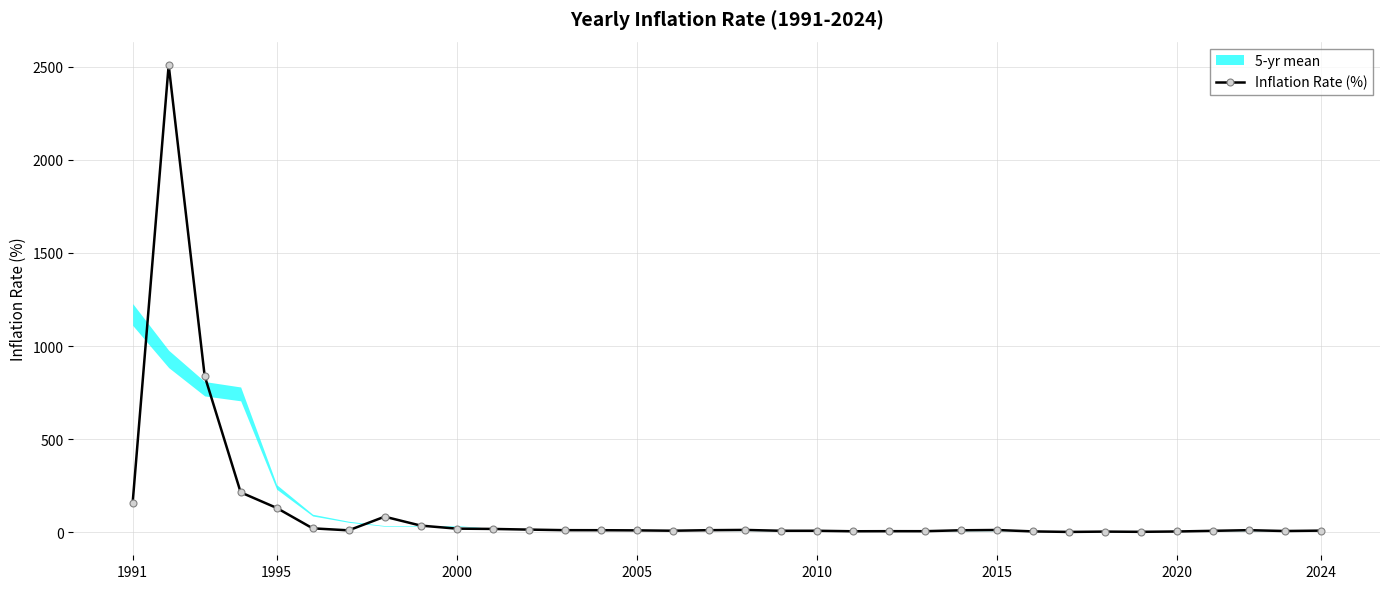

How many points are lower than both their immediate neighbors (excluding endpoints)?

7